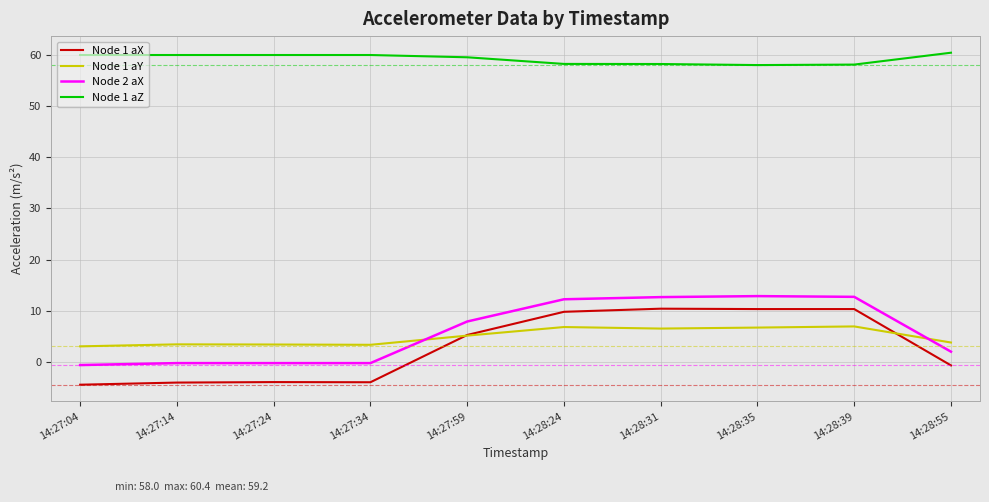

Which series has the largest total across all categories?

Node 1 aZ